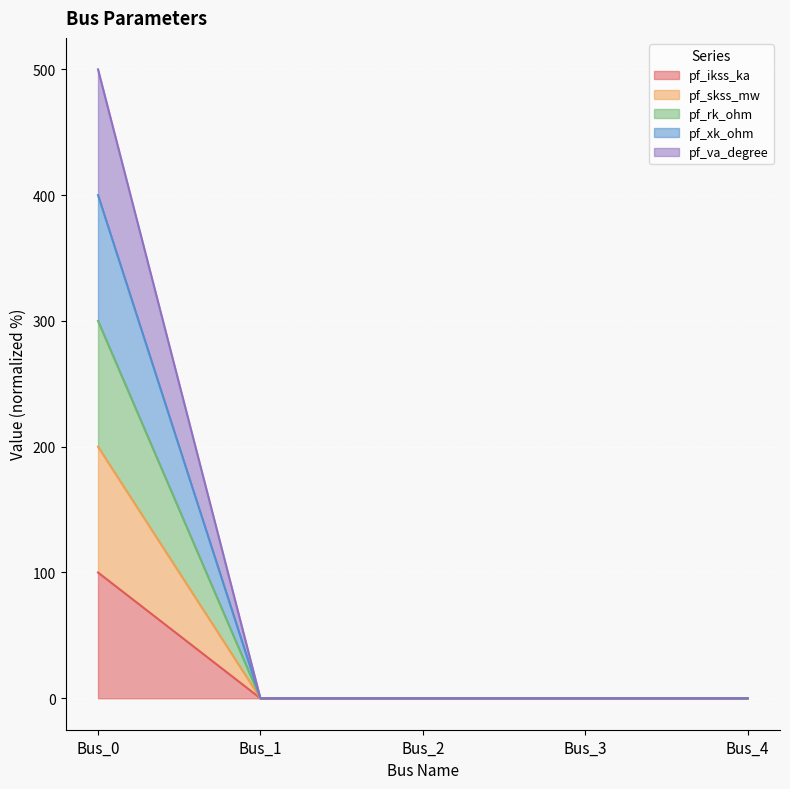

At which label is pf_xk_ohm closest to 150?

Bus_0